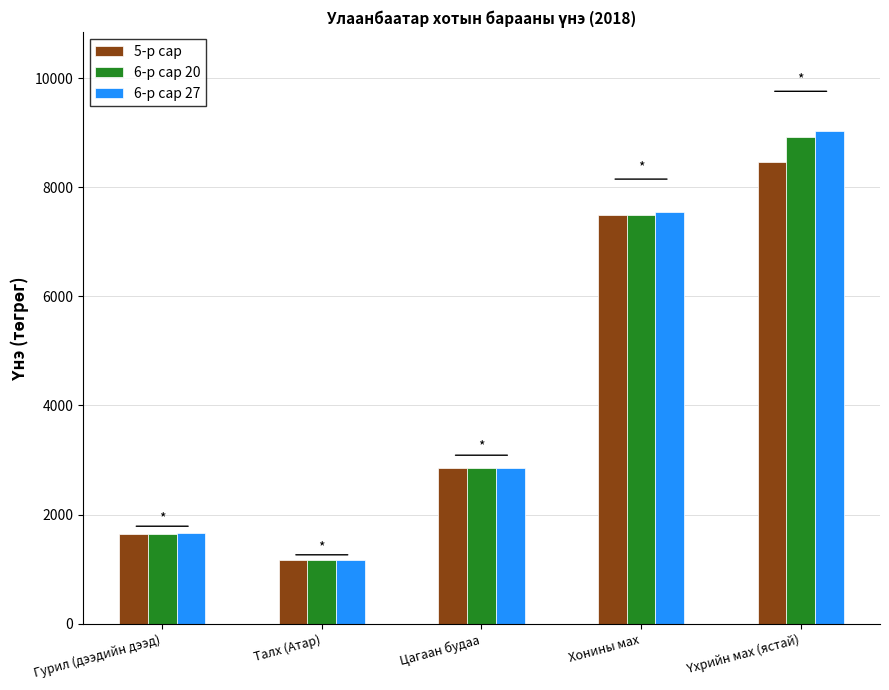

What is the maximum value for 5-р сар?

8463.0